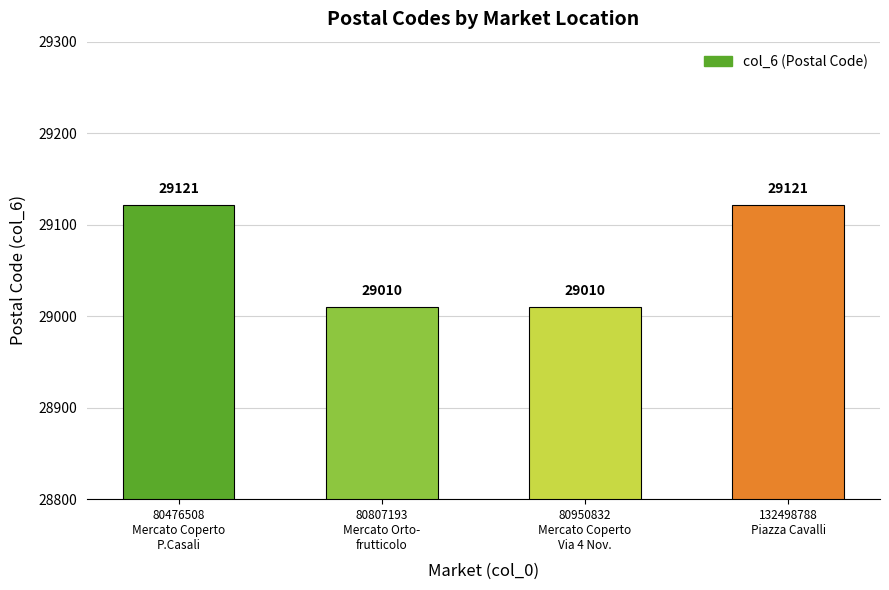

What is the label of the 3rd bar from the right?

80807193
Mercato Orto-
frutticolo